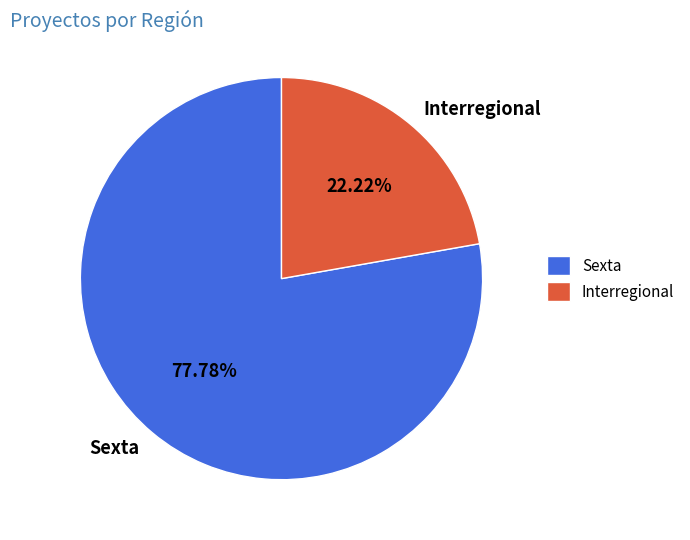

Between Interregional and Sexta, which is larger?

Sexta